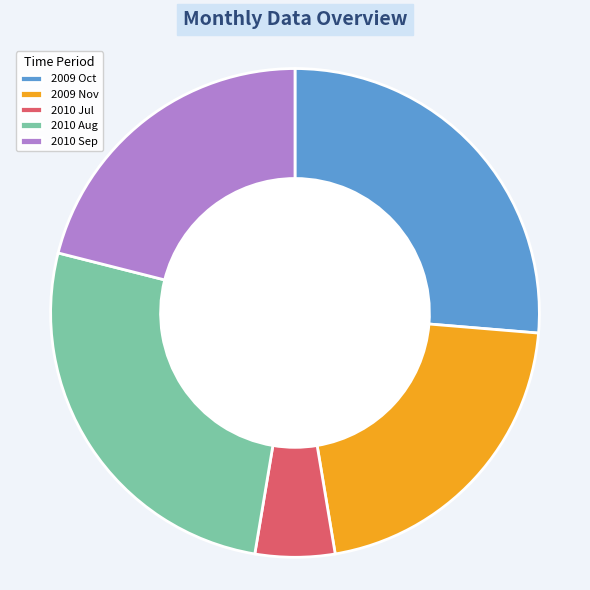

Is it true that 2009 Nov is 21% of the pie?

True